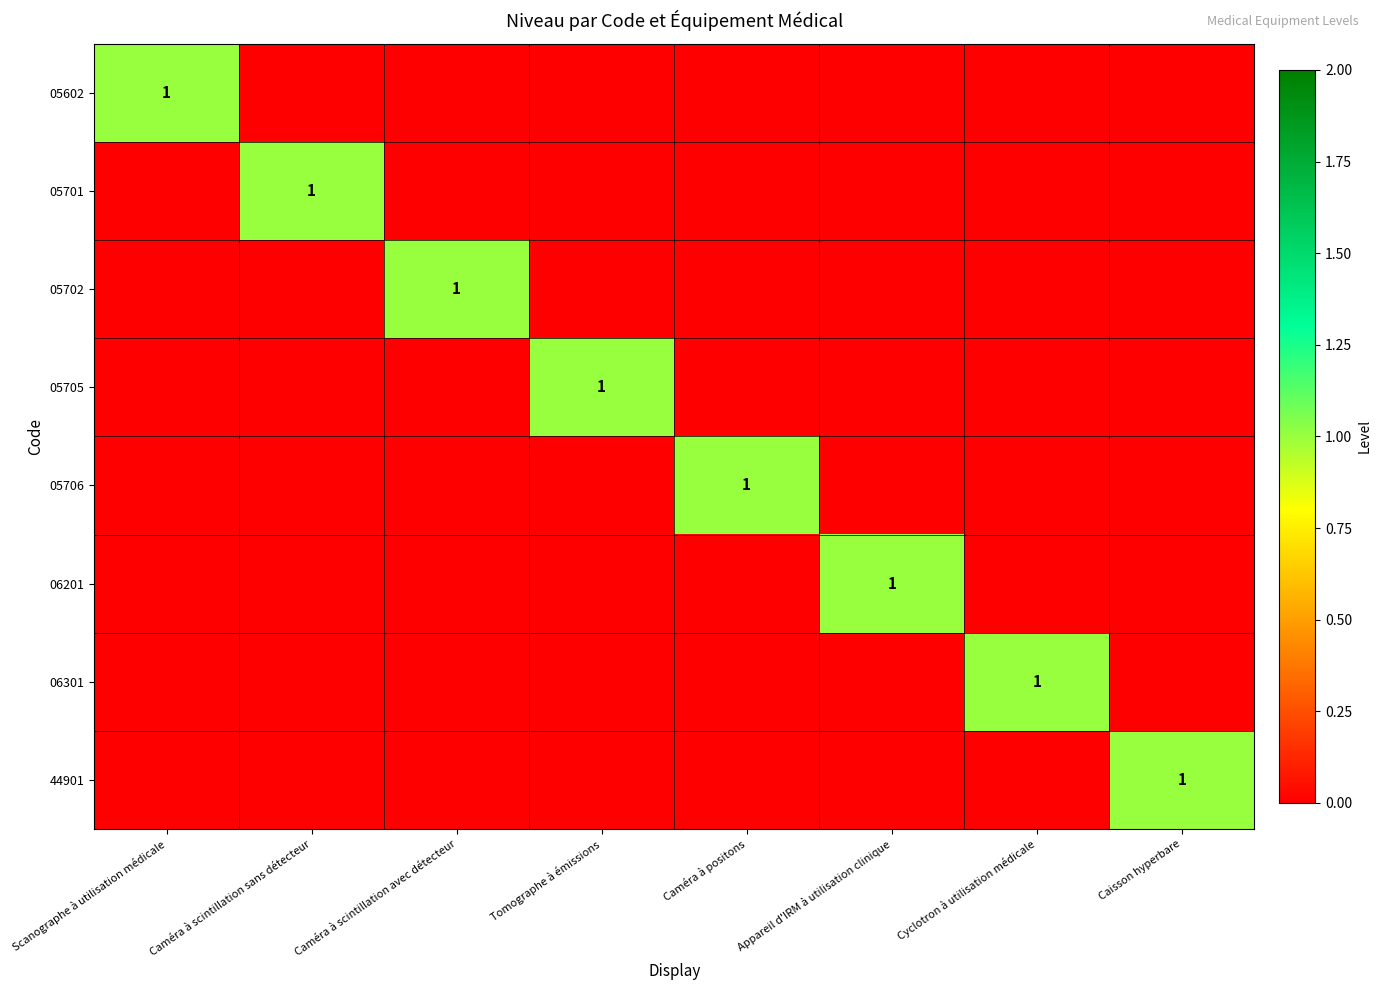

Count the number of categories in the chart.

8